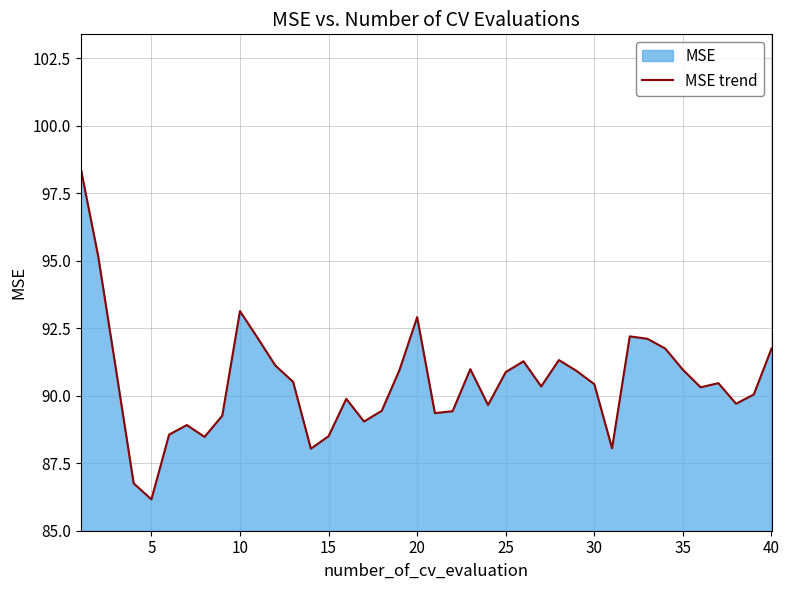

How many distinct data groups are displayed?

1